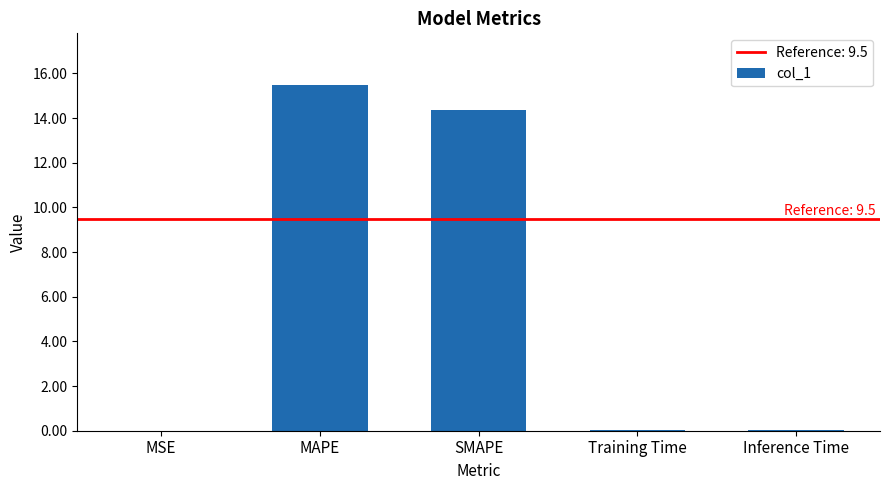

Which category has the highest value across all series?

MAPE